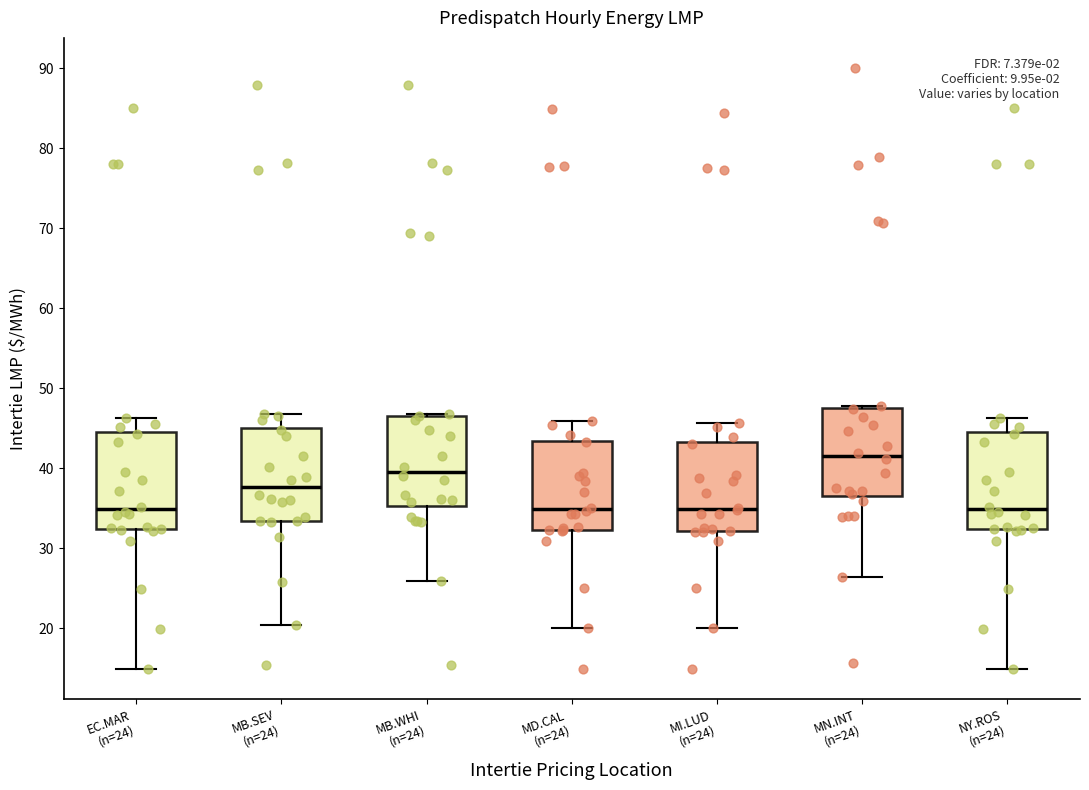

Reading left to right, read every box against the y-axis: the position of its median line, the range the box covers, and the ends of its whiskers. The values are not printed on the chart, so give them approximately, as read against the axis.

EC.MAR (n=24): median 35, box 32 to 45, whiskers 15 to 46
MB.SEV (n=24): median 38, box 33 to 45, whiskers 20 to 47
MB.WHI (n=24): median 40, box 35 to 47, whiskers 26 to 47
MD.CAL (n=24): median 35, box 32 to 43, whiskers 20 to 46
MI.LUD (n=24): median 35, box 32 to 43, whiskers 20 to 46
MN.INT (n=24): median 42, box 37 to 48, whiskers 26 to 48
NY.ROS (n=24): median 35, box 32 to 45, whiskers 15 to 46